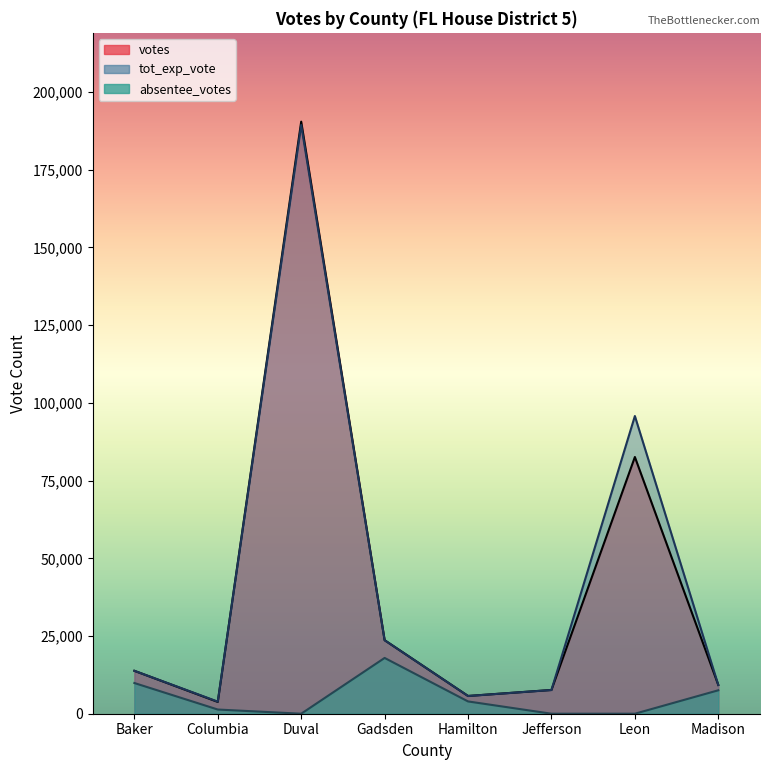

True or false: absentee_votes and votes intersect in this chart.

False